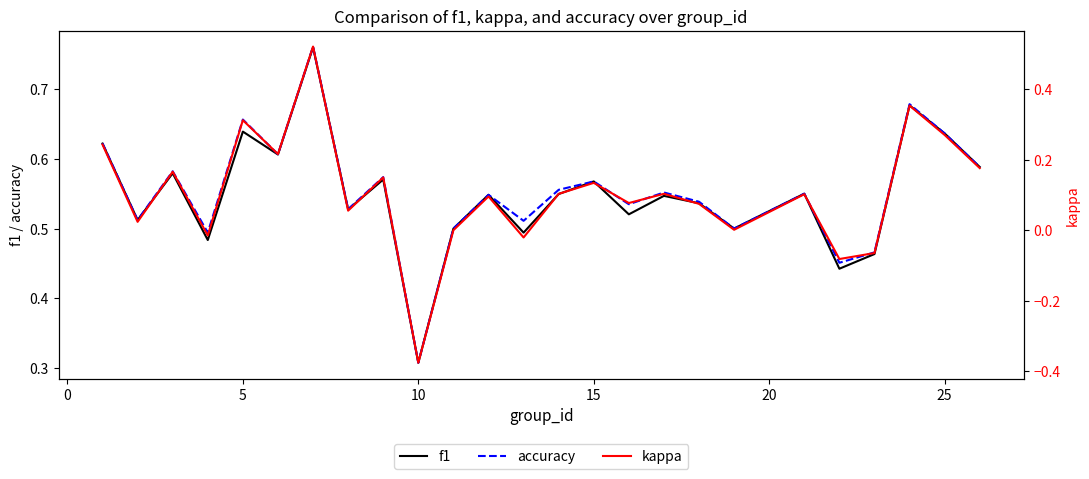

True or false: kappa and accuracy intersect in this chart.

False